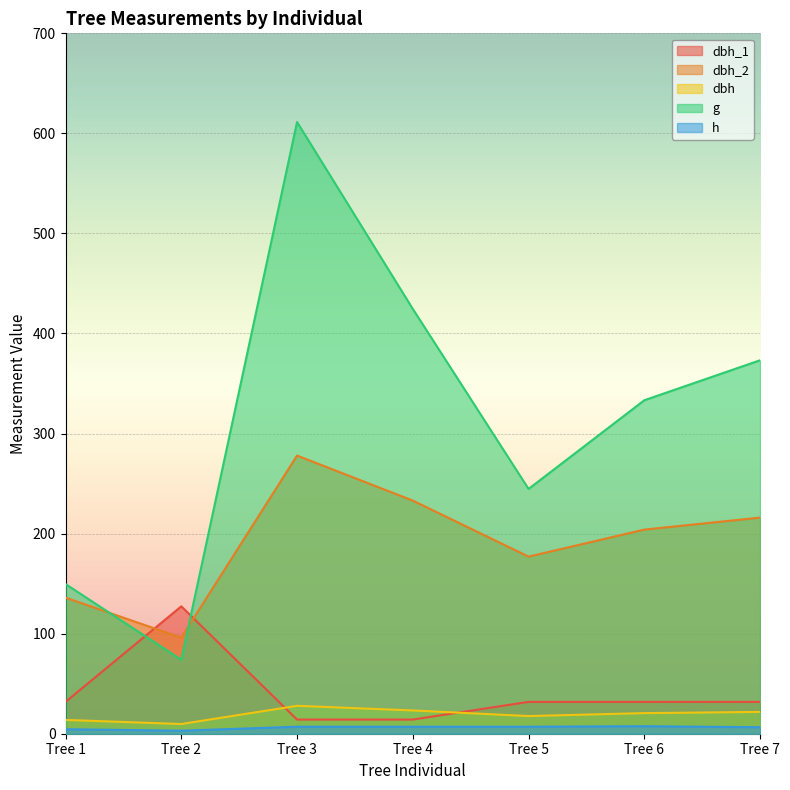

The g series shows 91.4 at Tree 4. True or false?

False